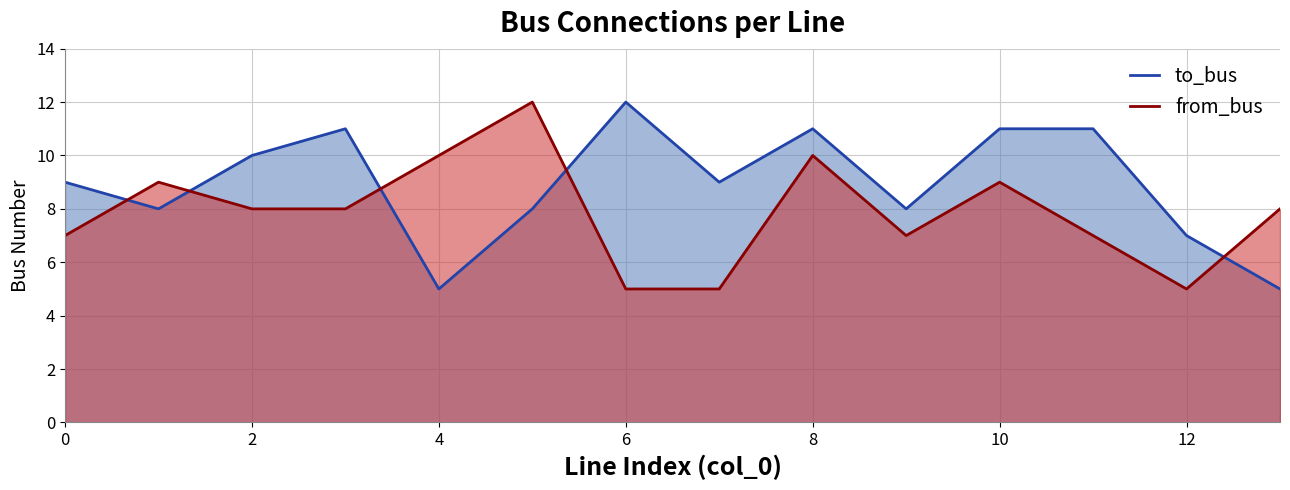

The to_bus series shows 7 at 12. True or false?

True